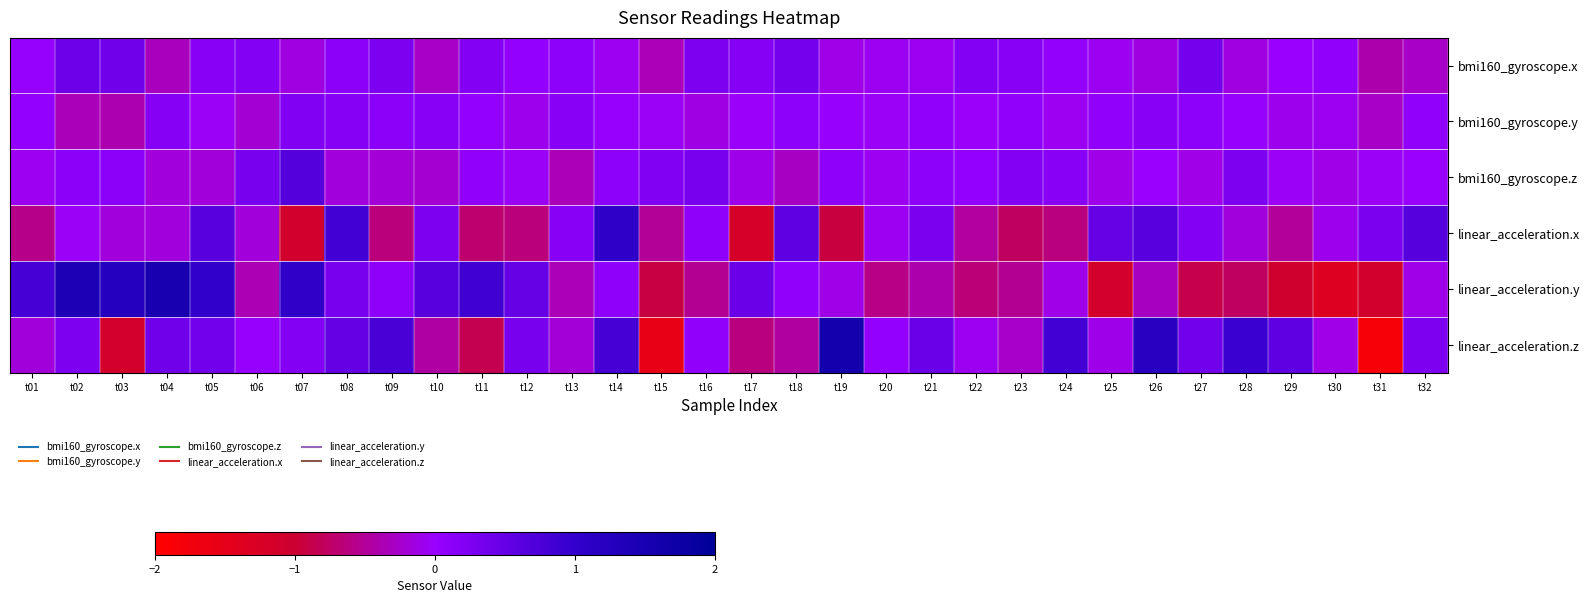

Between t07 and t19, which series saw the biggest shift?

linear_acceleration.z